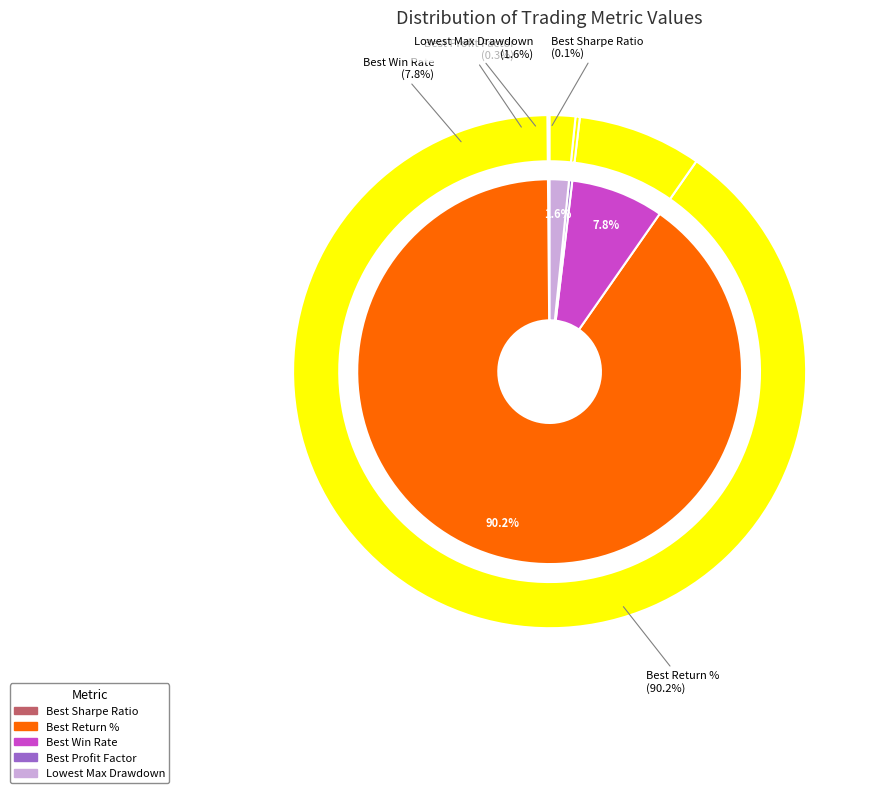

What is the largest slice in the pie chart?

Best Return %